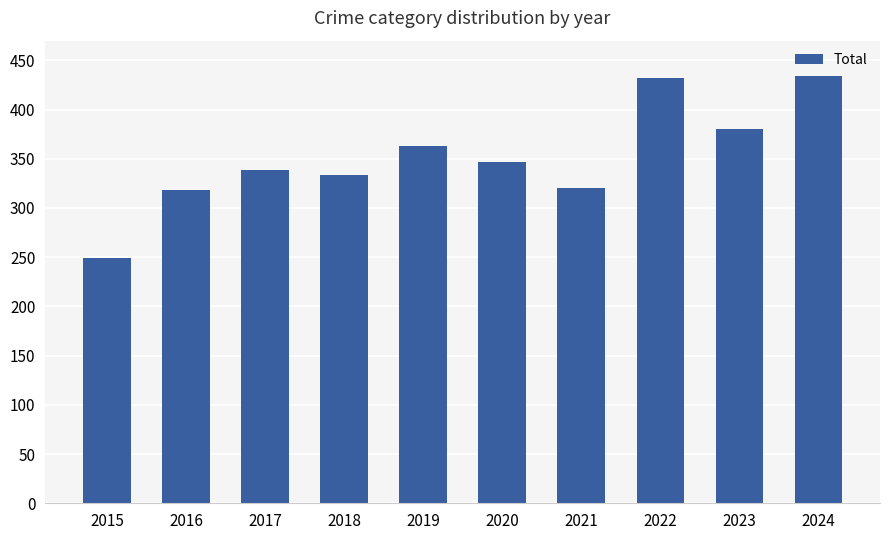

How many bars are there in total?

10